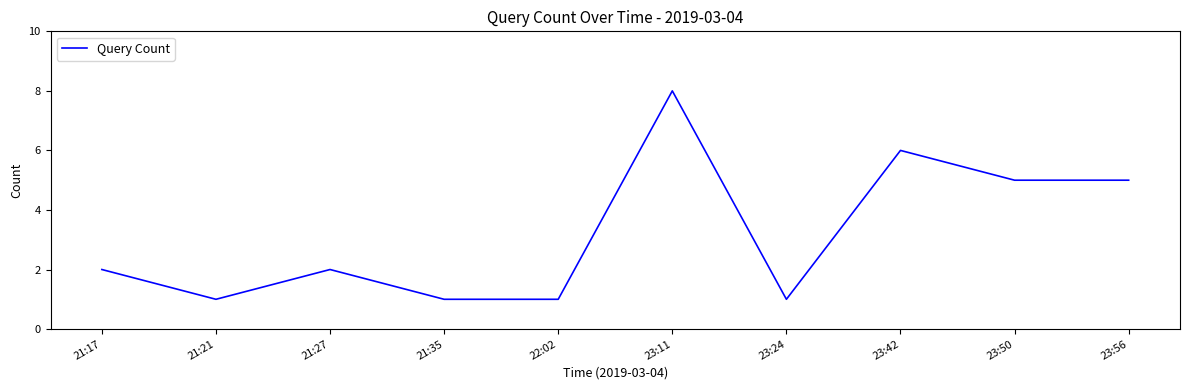

What is the greatest value displayed?

8